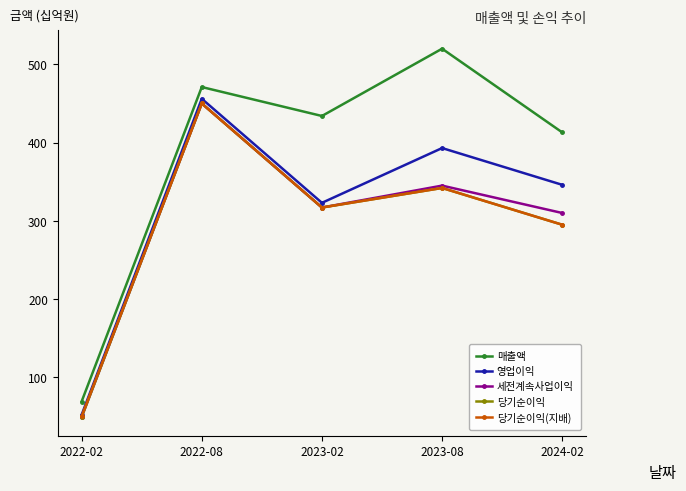

What is the label of the 2nd point from the left?

2022-08